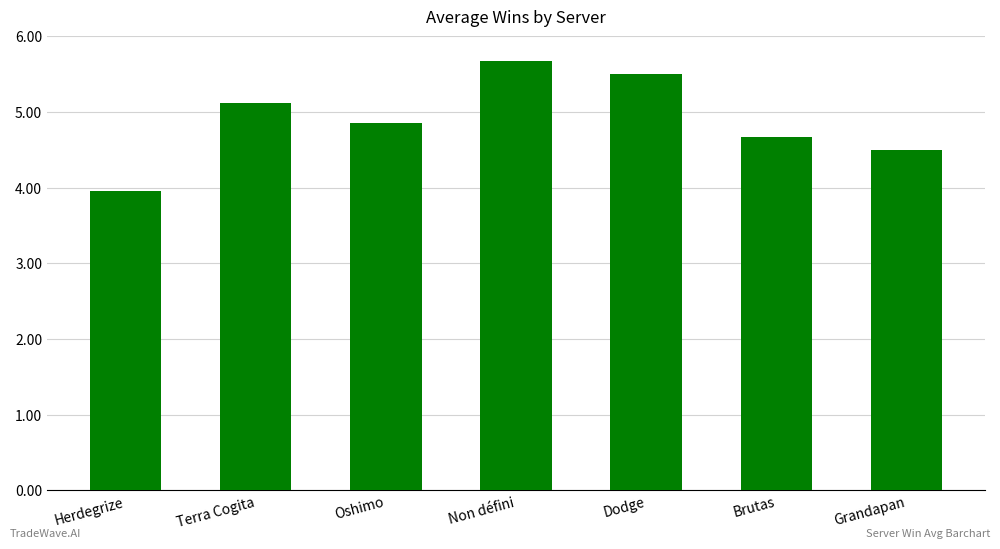

Reading left to right, transcribe all the data shown in this chart.

4.0	5.1	4.9	5.7	5.5	4.7	4.5